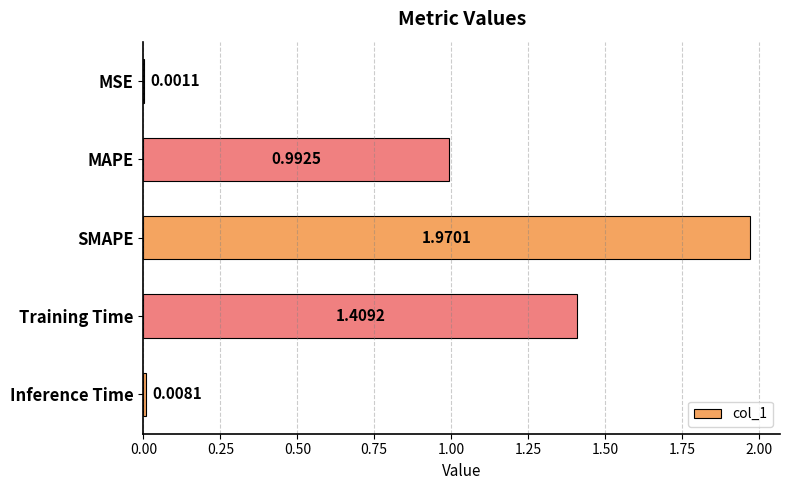

Approximately how many times larger is the value at MAPE compared to Training Time?

0.7